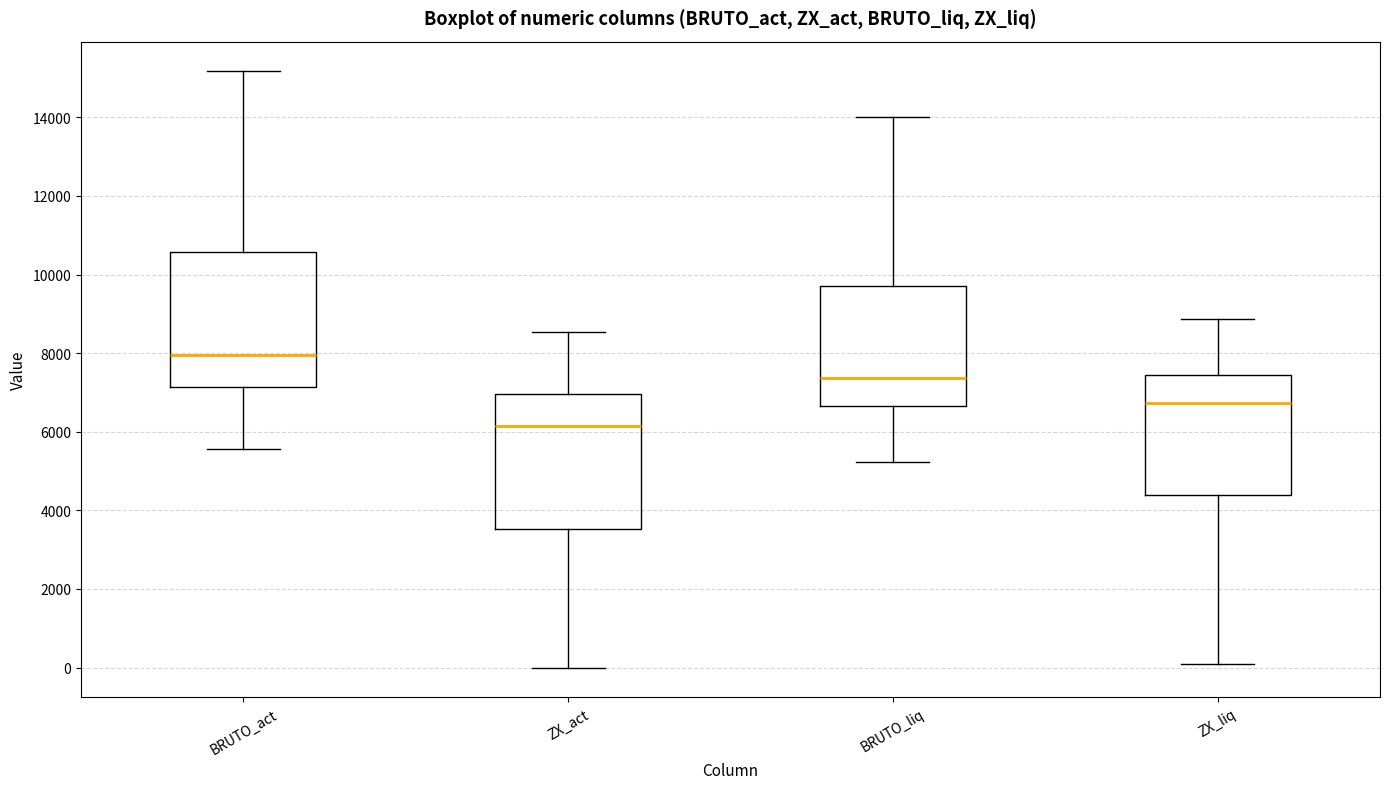

Reading left to right, read every box against the y-axis: the position of its median line, the range the box covers, and the ends of its whiskers. The values are not printed on the chart, so give them approximately, as read against the axis.

BRUTO_act: median 8000, box 7200 to 10600, whiskers 5600 to 15200
ZX_act: median 6200, box 3600 to 7000, whiskers 0 to 8600
BRUTO_liq: median 7400, box 6600 to 9800, whiskers 5200 to 14000
ZX_liq: median 6800, box 4400 to 7400, whiskers 0 to 8800